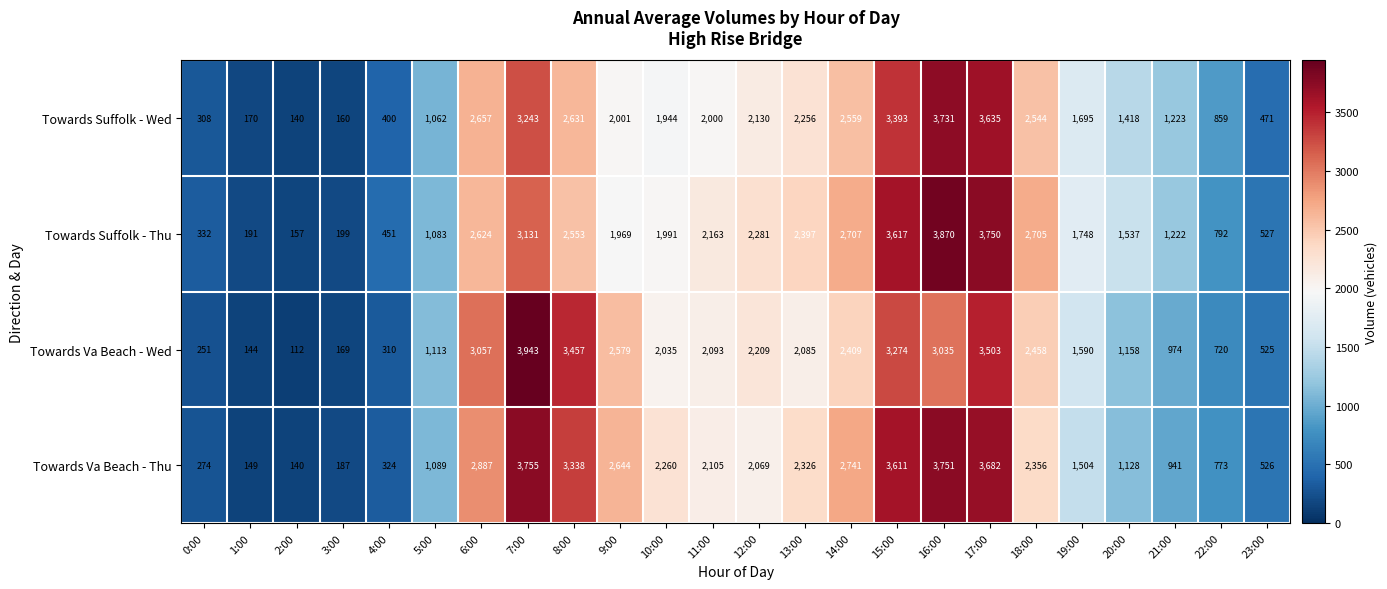

What is the difference between the maximum and second lowest values in the Towards Va Beach - Thu series?

3606